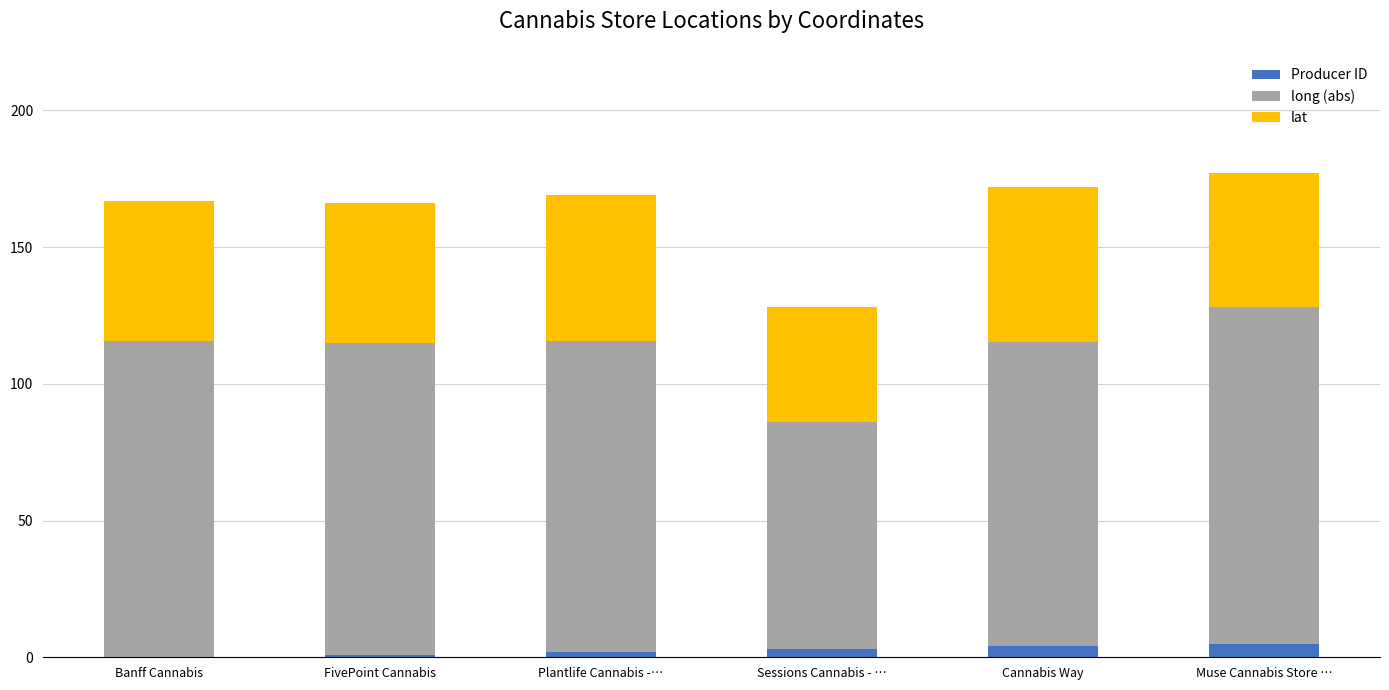

What is the sum of all Producer ID values?

15.0